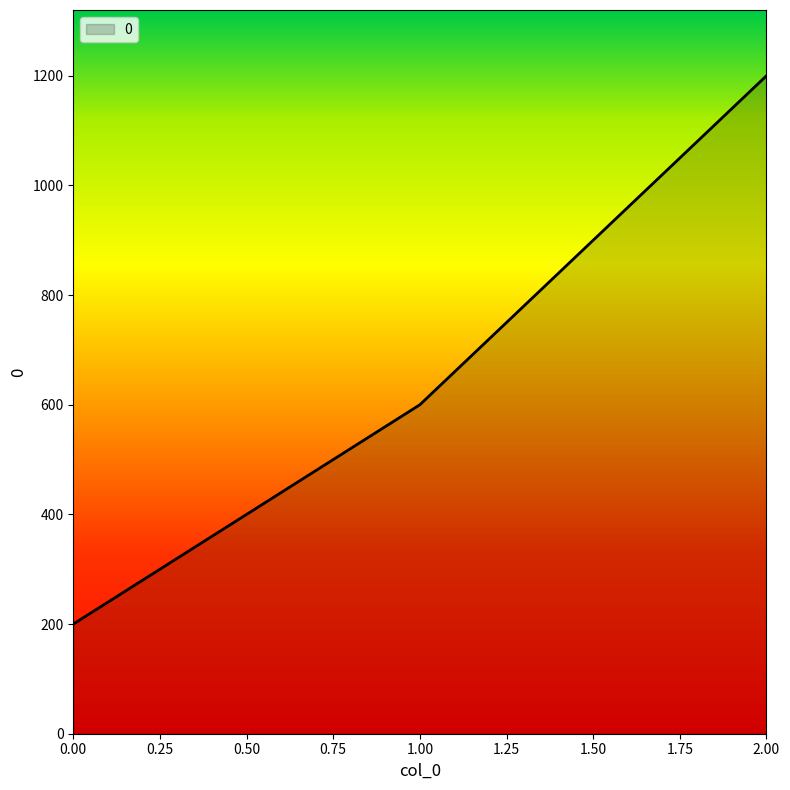

List the labels in order of value, smallest first.

0.00, 1.00, 2.00